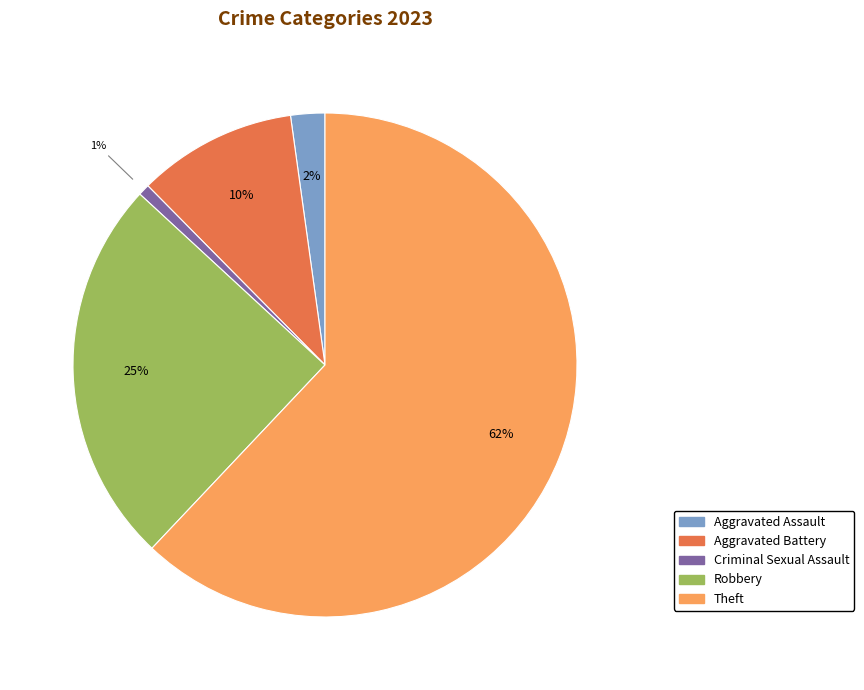

To the nearest percent, what is the average slice percentage?

20%